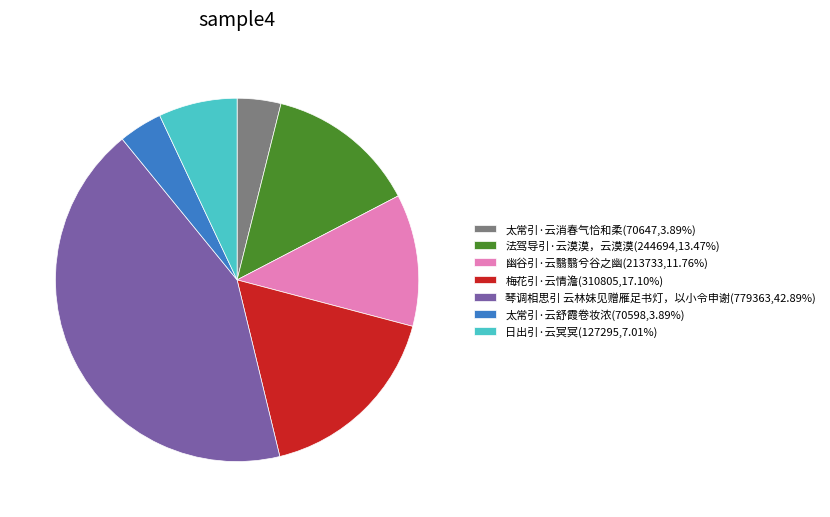

Is the sum of 日出引·云冥冥(127295,7.01%) and 太常引·云消春气恰和柔(70647,3.89%) greater than half?

No